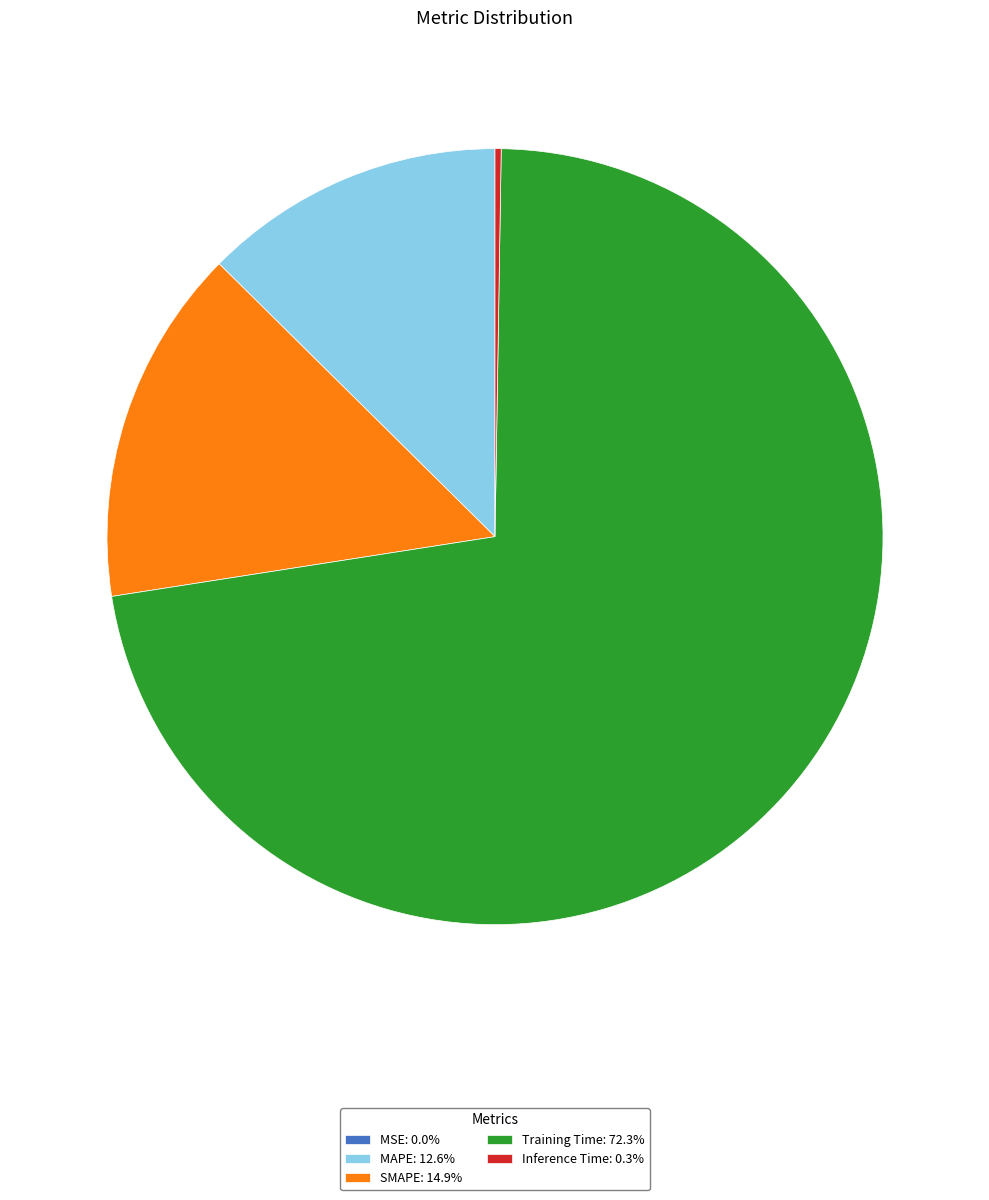

Does Training Time: 72.3% represent more than half of the total?

Yes